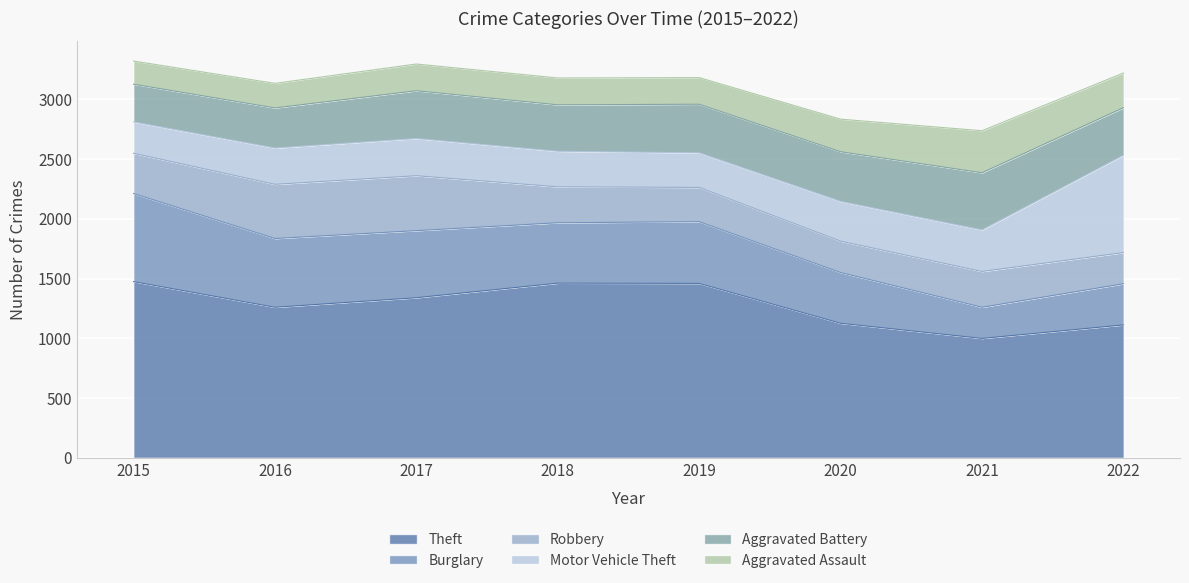

The Aggravated Battery series shows 674 at 2020. True or false?

False